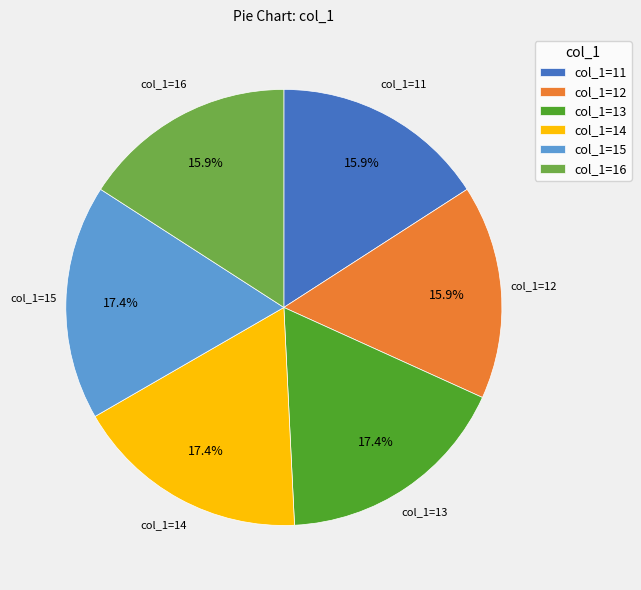

Which has a higher value, col_1=16 or col_1=13?

col_1=13